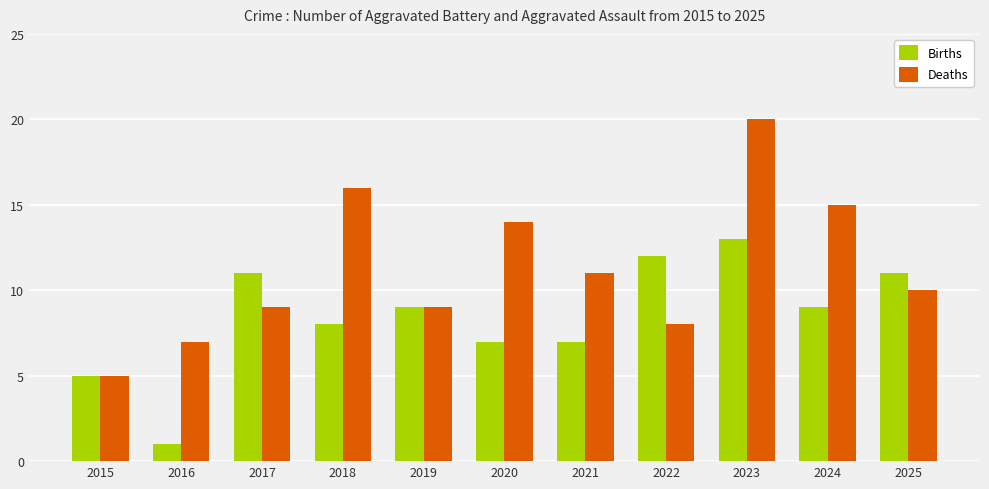

What is the approximate value of Births at 2025?

11